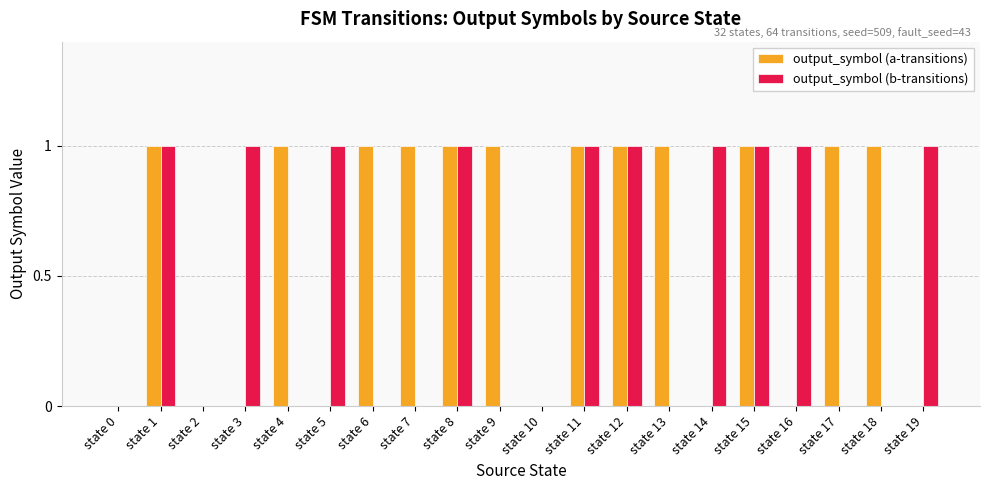

The output_symbol (a-transitions) series shows 1 at state 16. True or false?

False